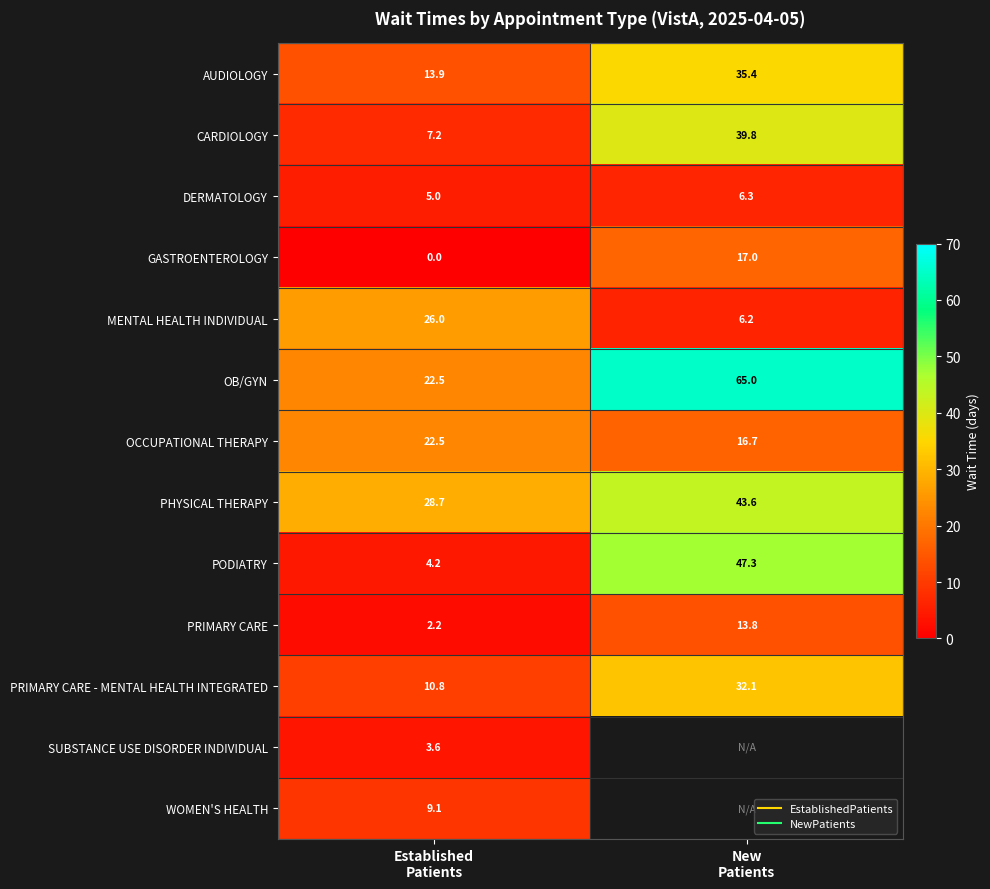

What is the sum of all CARDIOLOGY values?

47.0